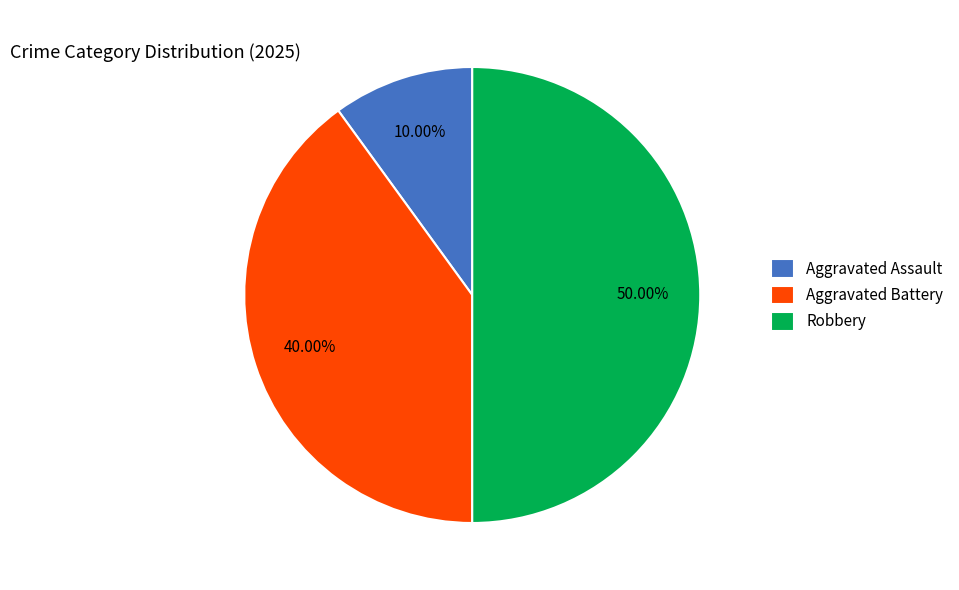

Is Aggravated Battery the majority of the pie?

No